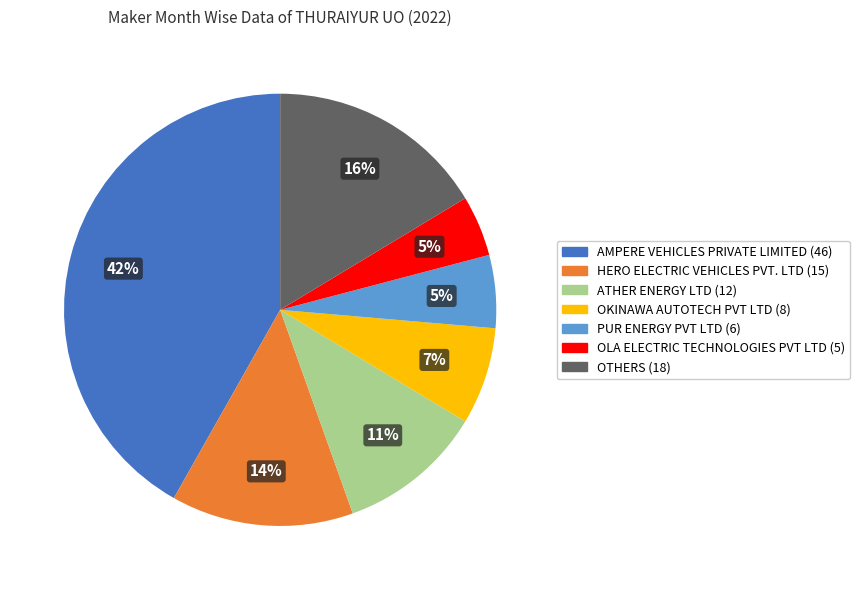

Is there a majority slice in this chart?

No